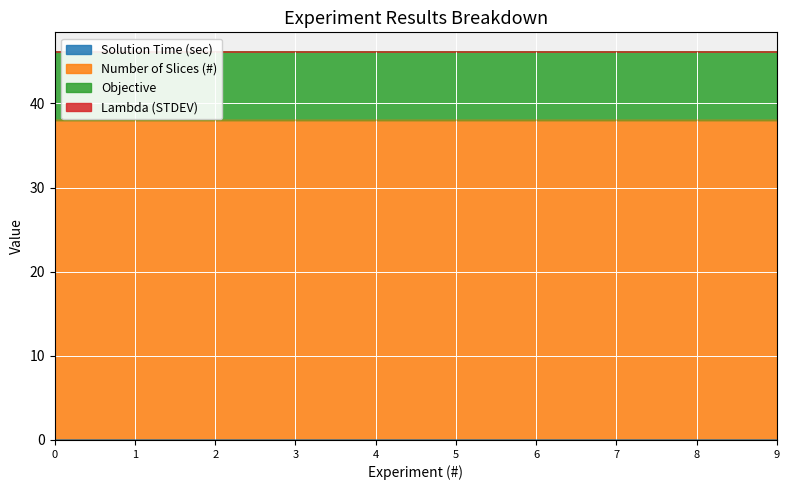

List the labels in order of Number of Slices (#) value, largest first.

0, 1, 2, 3, 4, 5, 6, 7, 8, 9